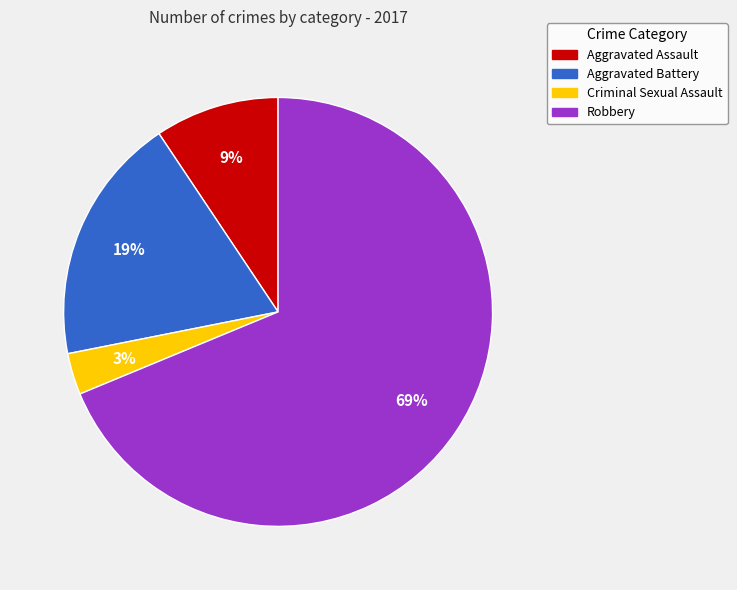

To the nearest percent, what is the average slice percentage?

25%